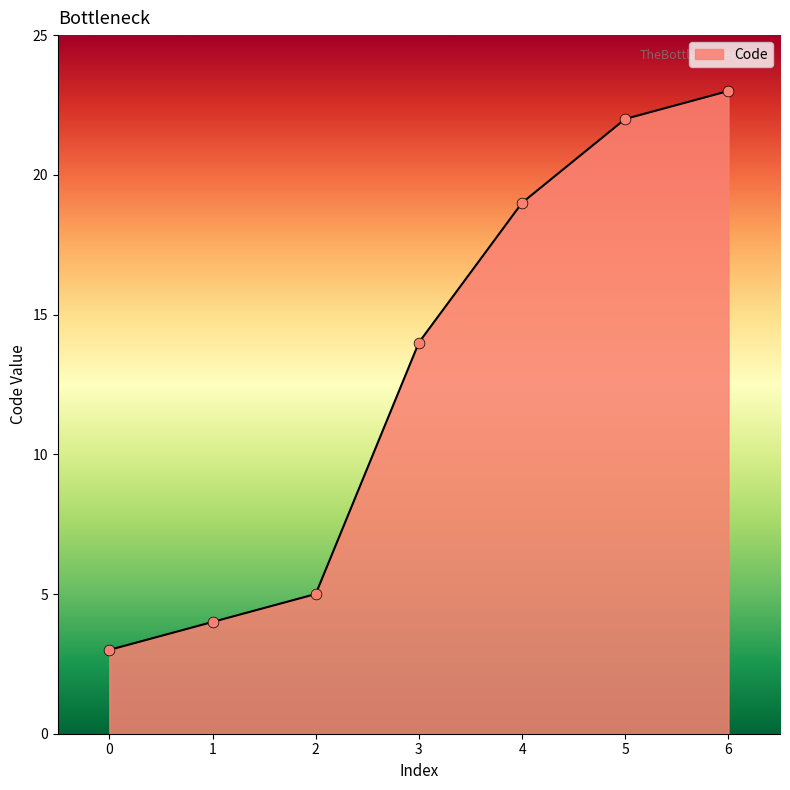

What is the change in value from 2 to 6?

+18